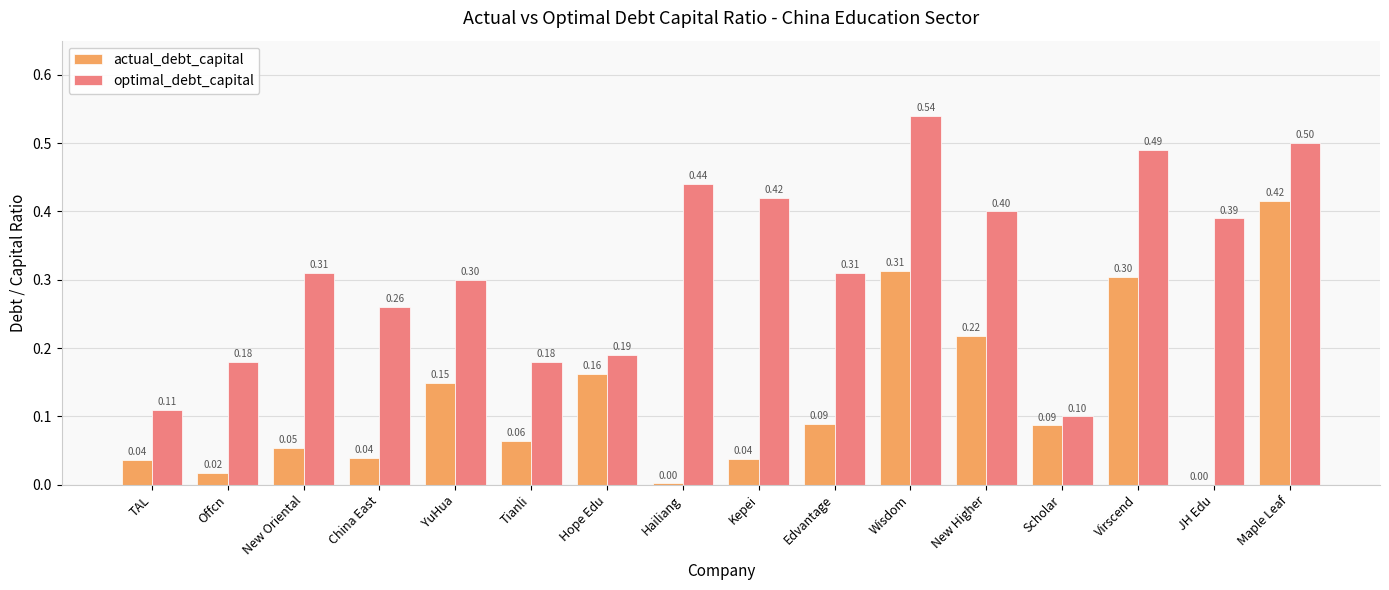

Where is optimal_debt_capital nearest to the value 0?

Scholar